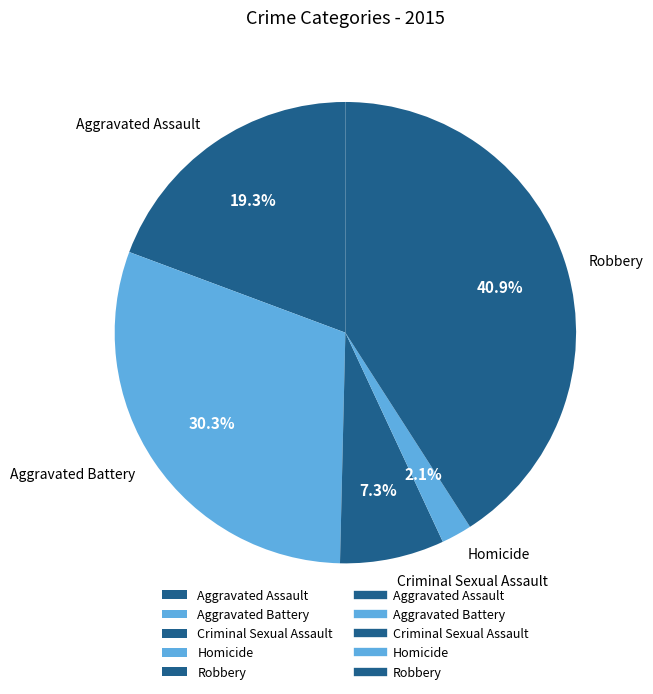

What percentage is the Aggravated Assault slice, to the nearest percent?

19%